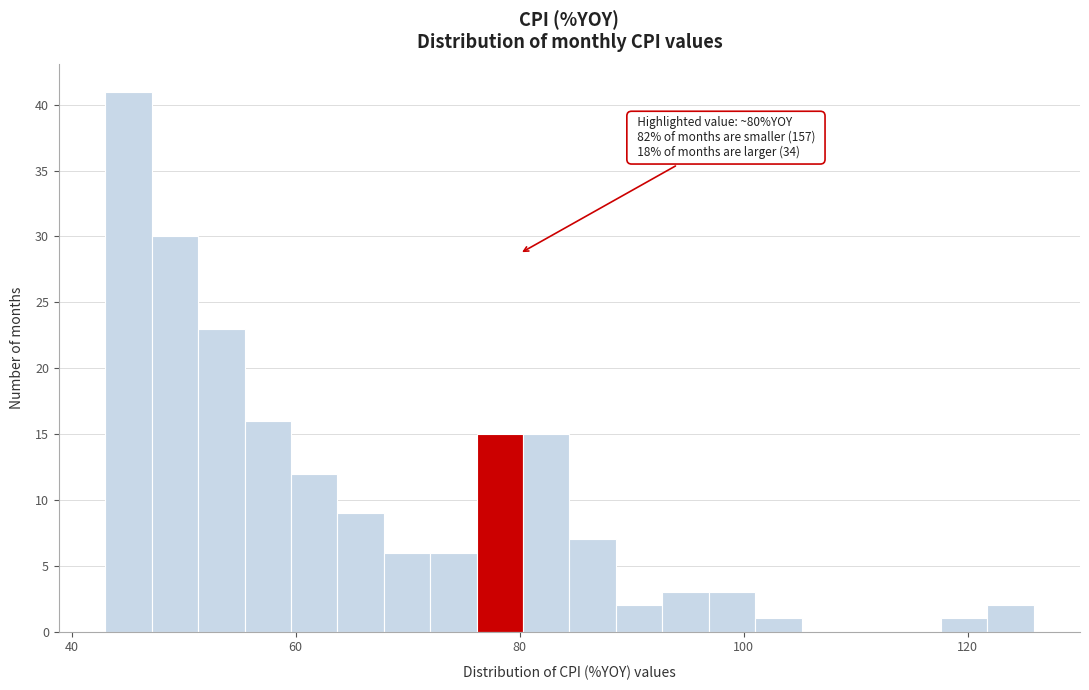

Around what value on the x-axis is the tallest bar? Give the approximate position of its centre, as read against the axis.

46